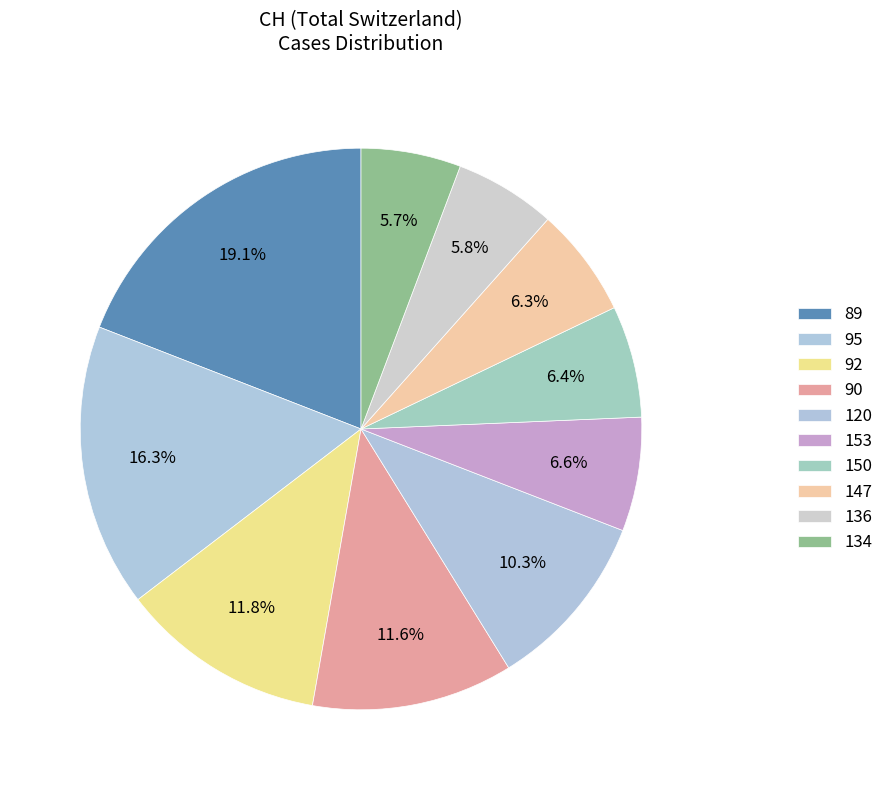

Count the number of slices in the pie.

10